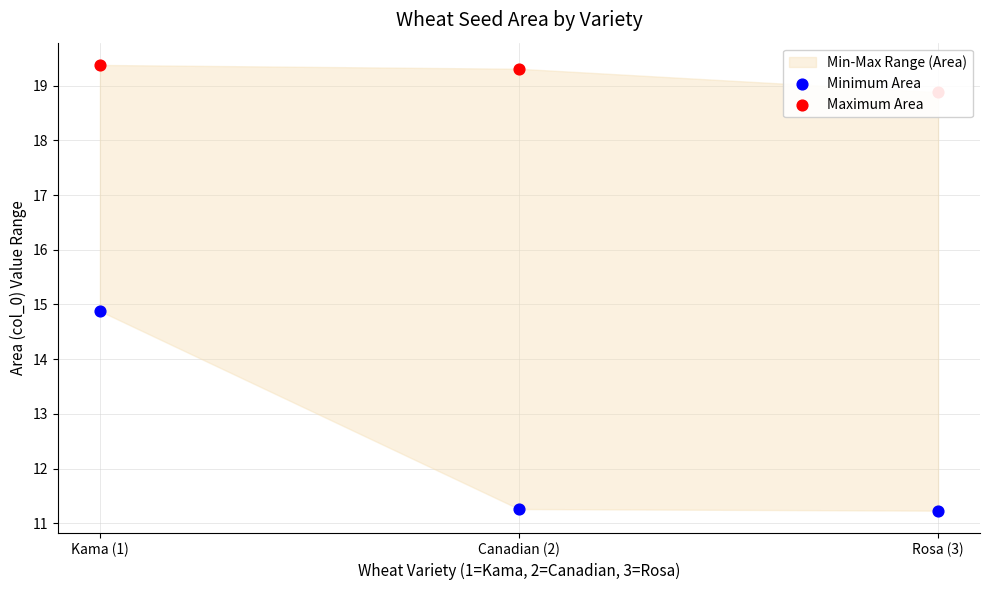

What is the total value across all series at Rosa (3)?

30.1